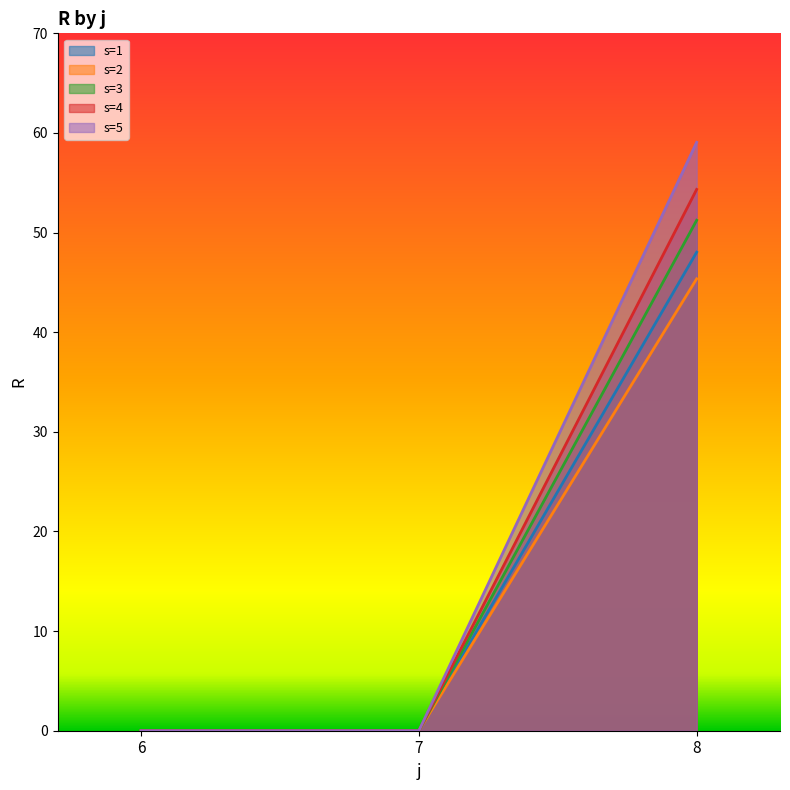

The value of s=1 at 6 is -17.1. True or false?

False